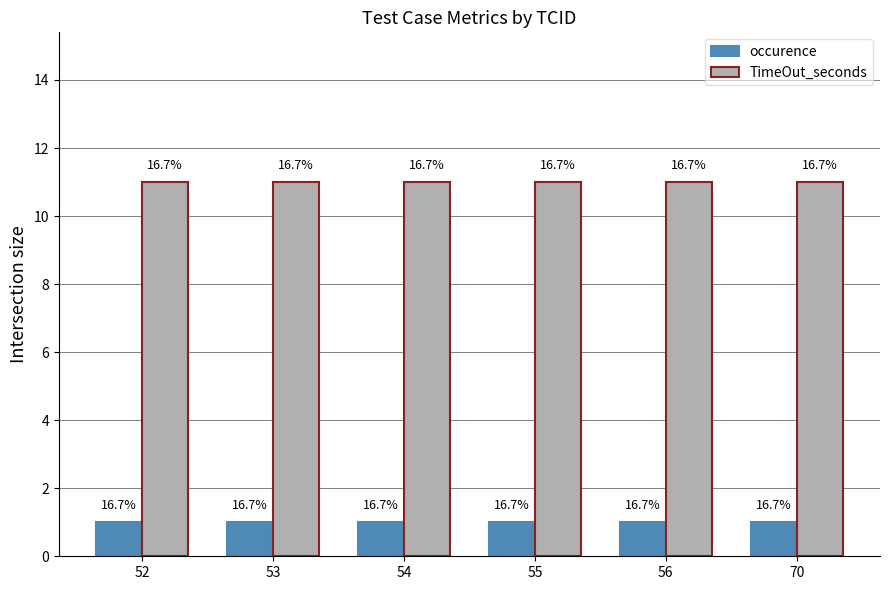

Rank the series by their average value, from highest to lowest.

TimeOut_seconds, occurence